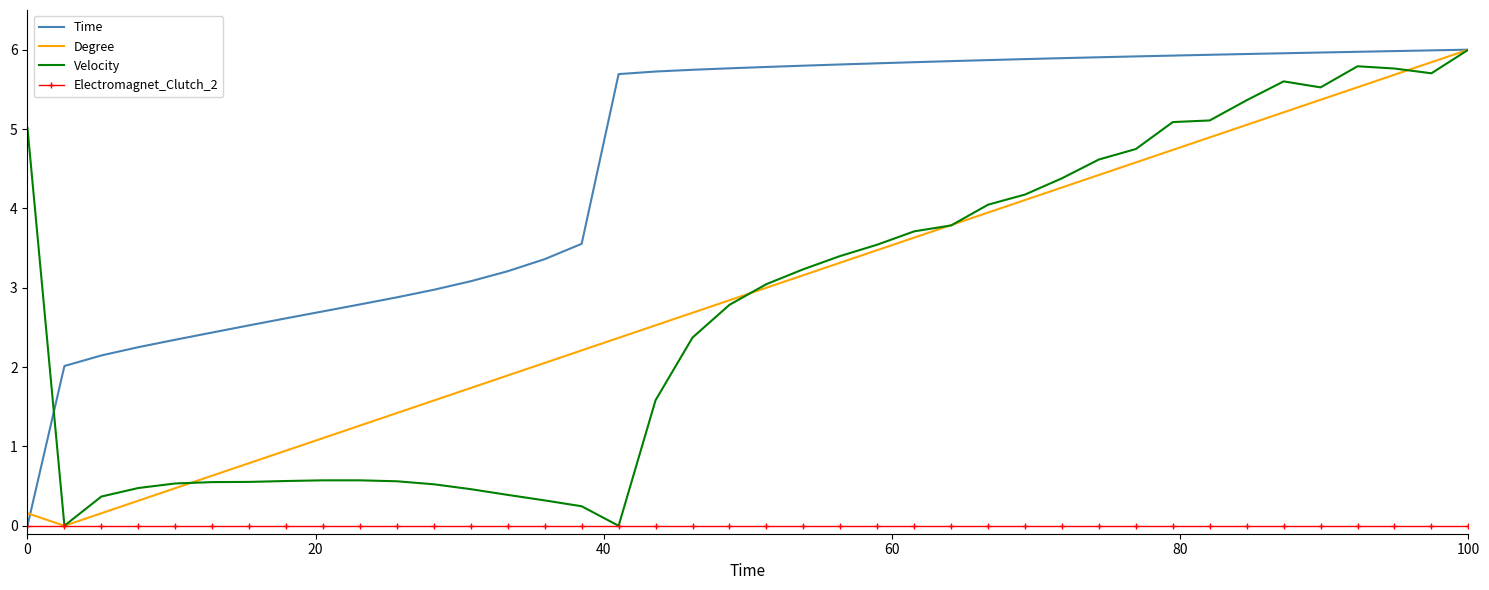

Which series has the largest total across all categories?

Time